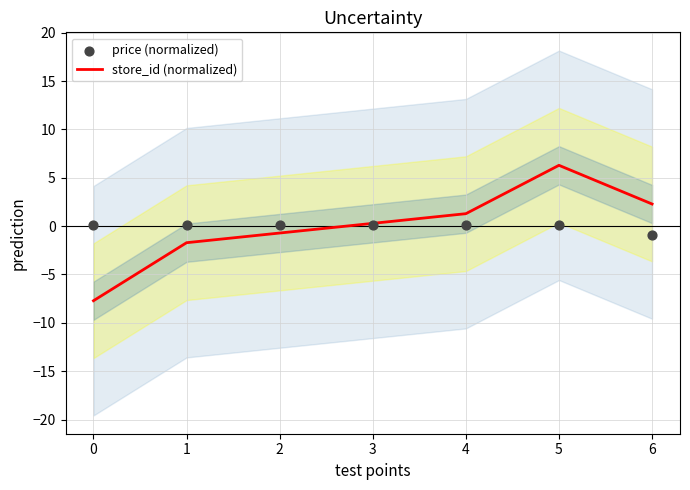

What are all the series names shown in the legend?

store_id (normalized), price (normalized)